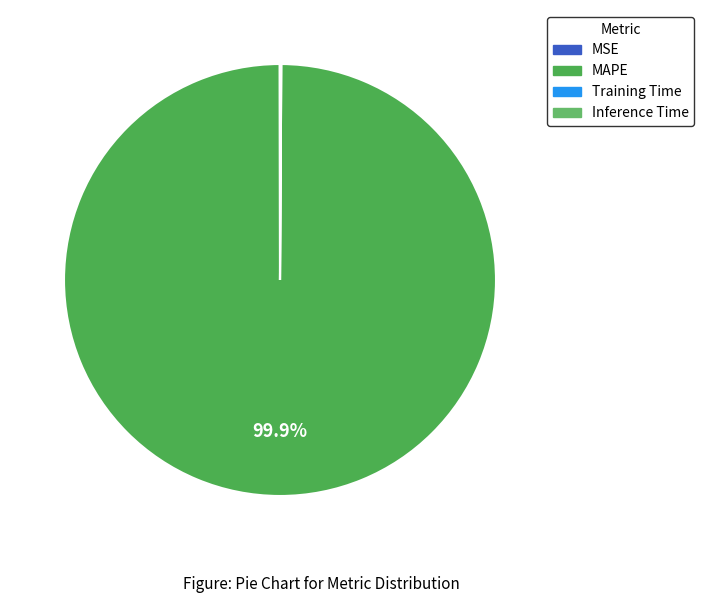

Is MAPE the majority of the pie?

Yes